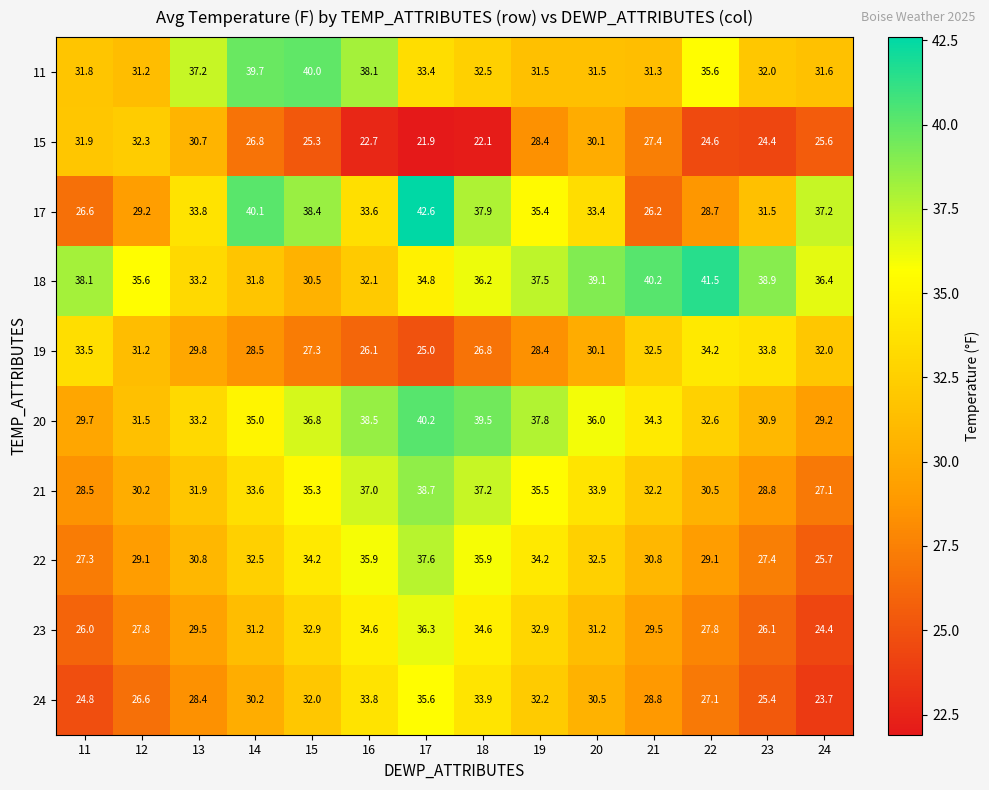

What is the difference between the 20 values at 14 and 24?

5.8